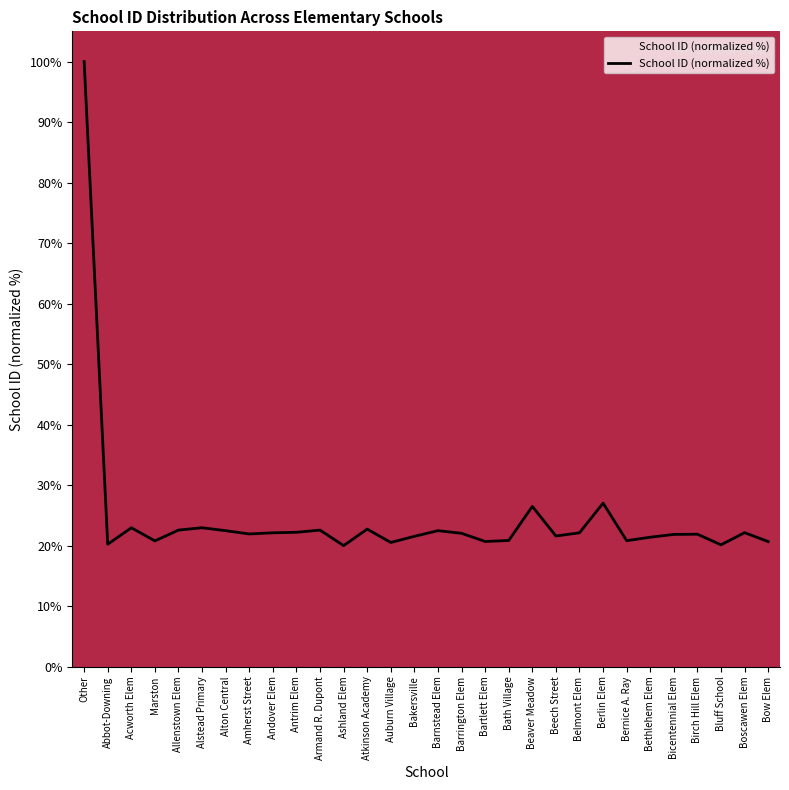

What is the change in value from Other to Abbot-Downing?

-79.8